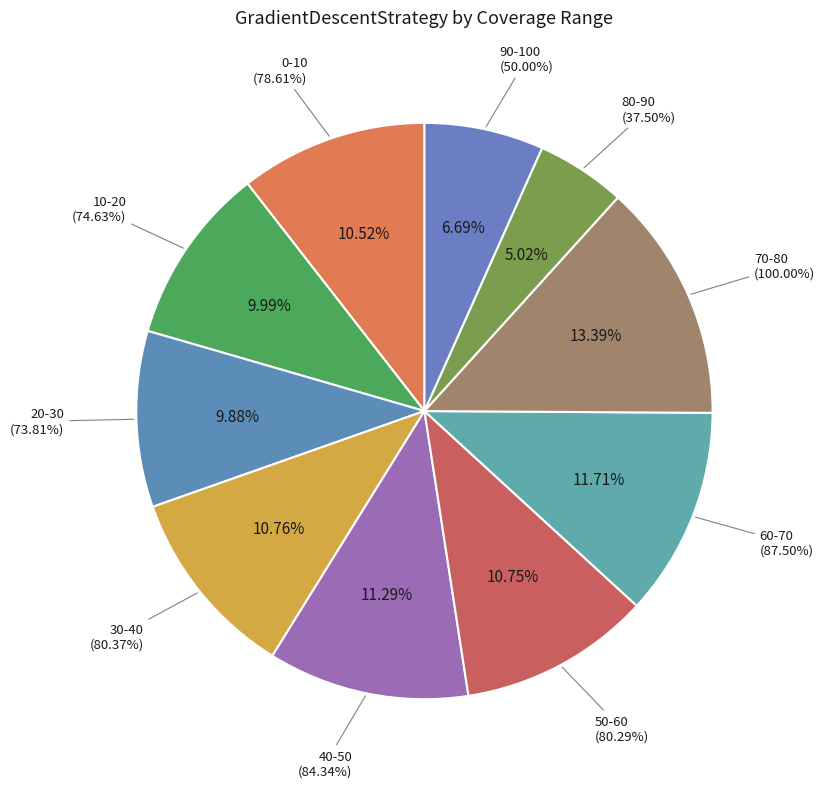

Does any single category account for the majority?

No